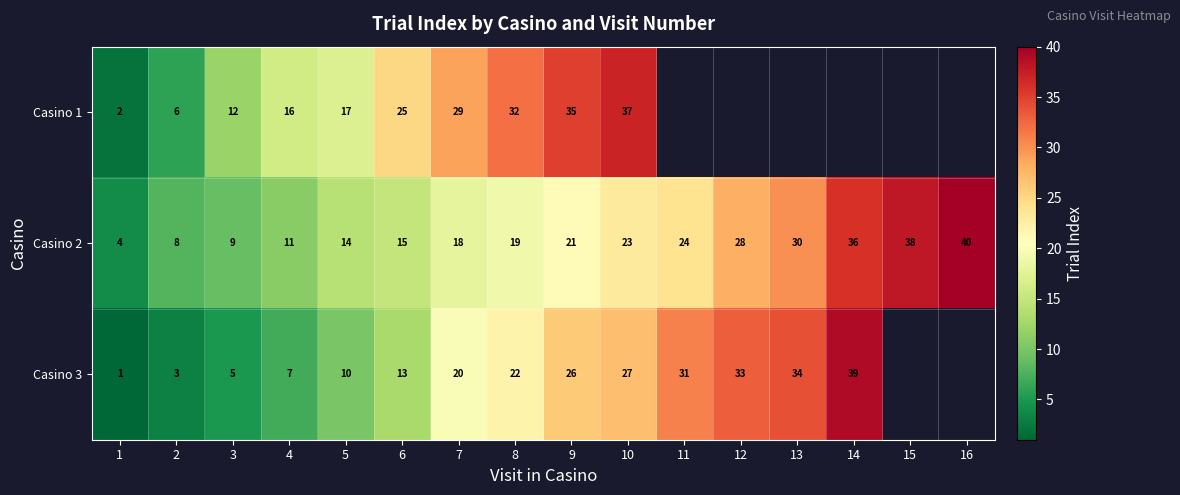

Is the value of Casino 3 at 12 greater than the value of Casino 1 at 7?

Yes